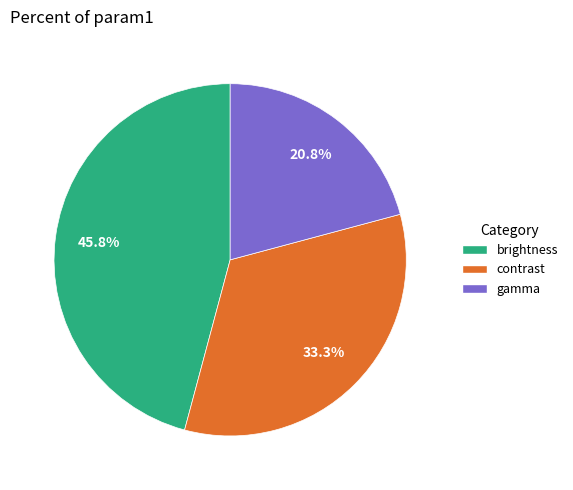

What percentage is the contrast slice, to the nearest percent?

33%